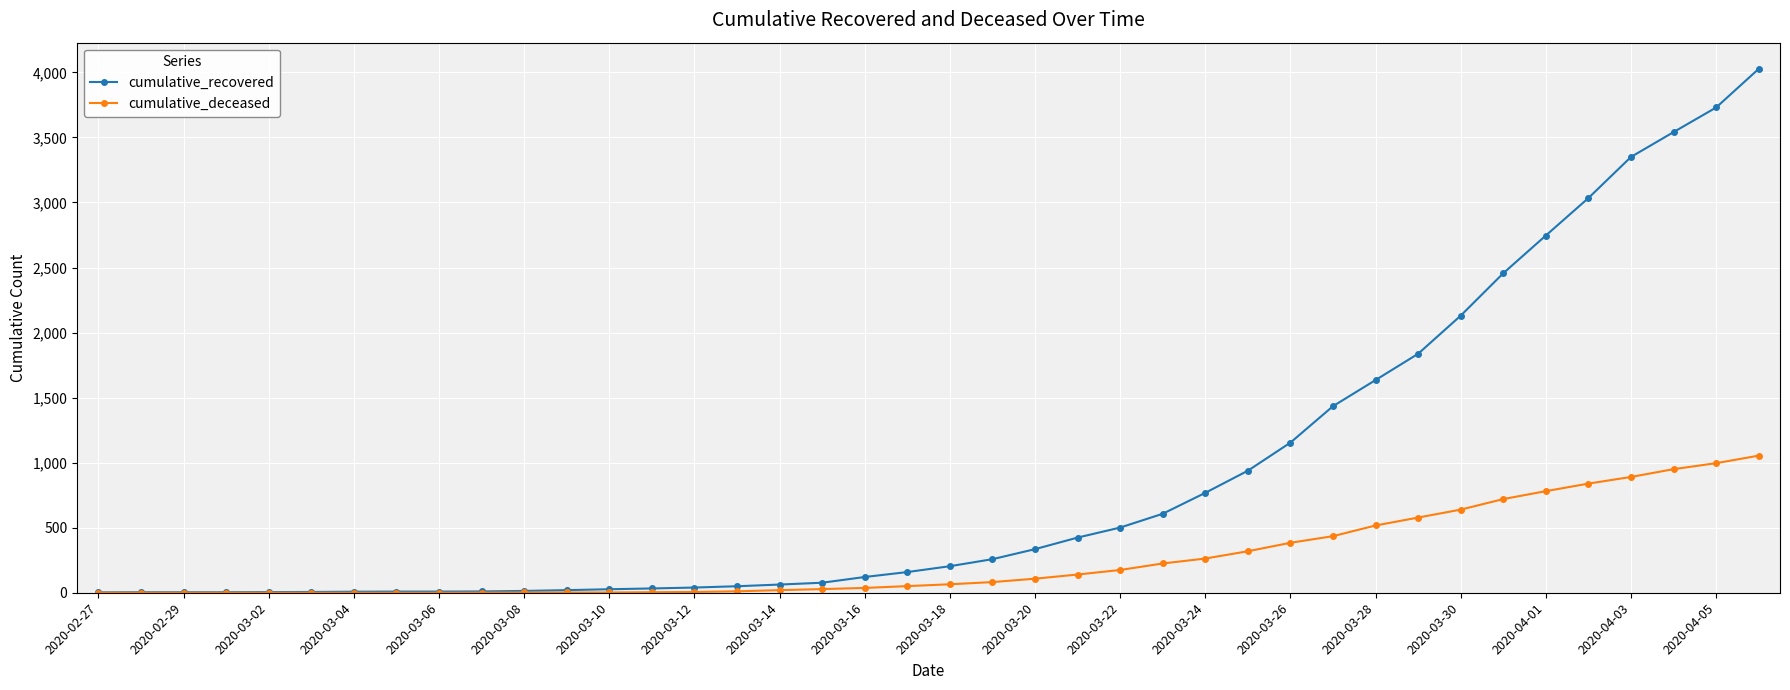

Which series has the largest total across all categories?

cumulative_recovered